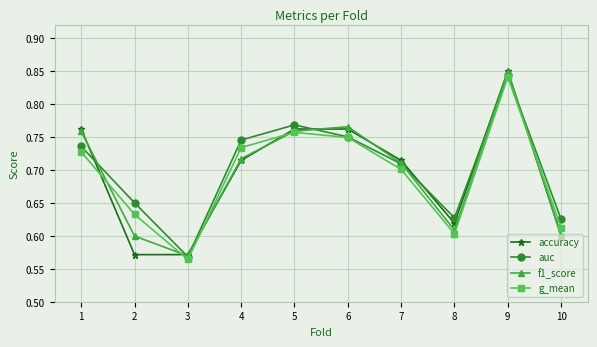

Is the value of f1_score at 10 greater than the value of auc at 3?

Yes